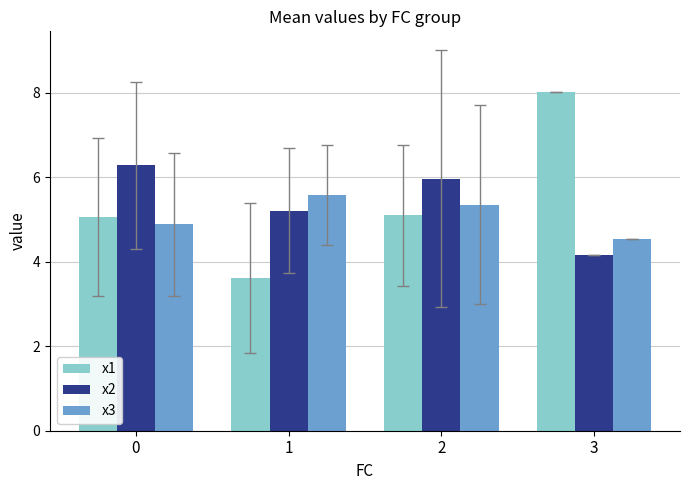

How many groups of bars are there?

4